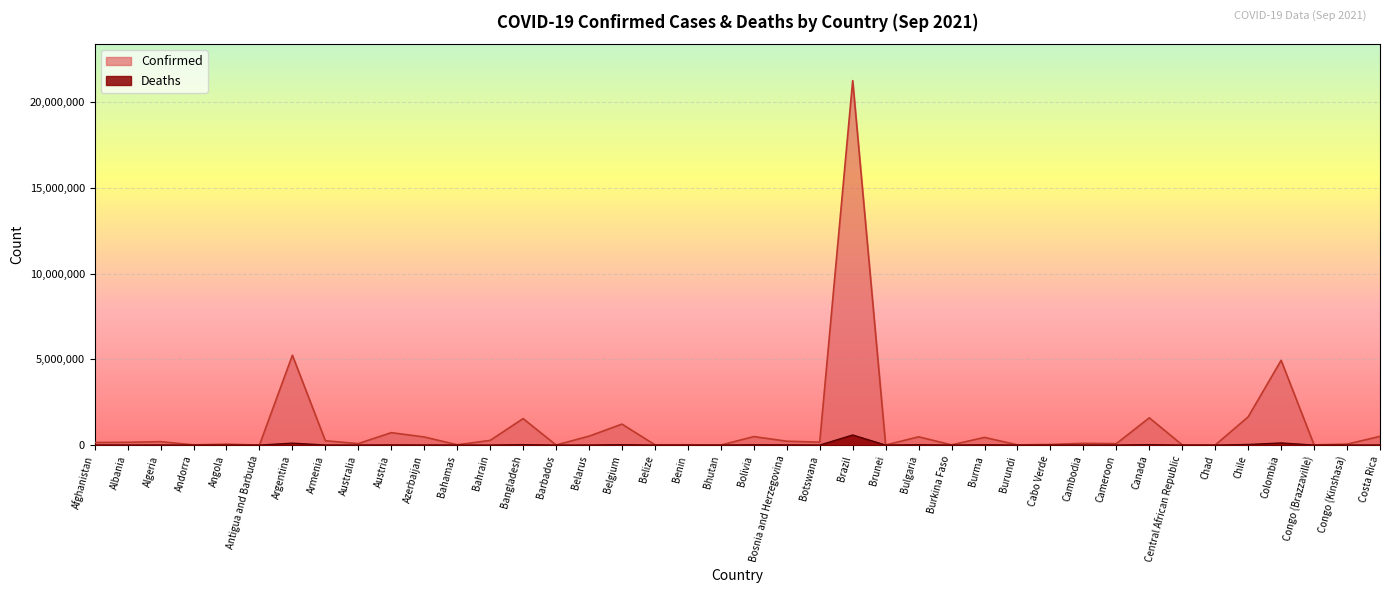

What is the sum of the Confirmed values at Angola and Cambodia?

157988